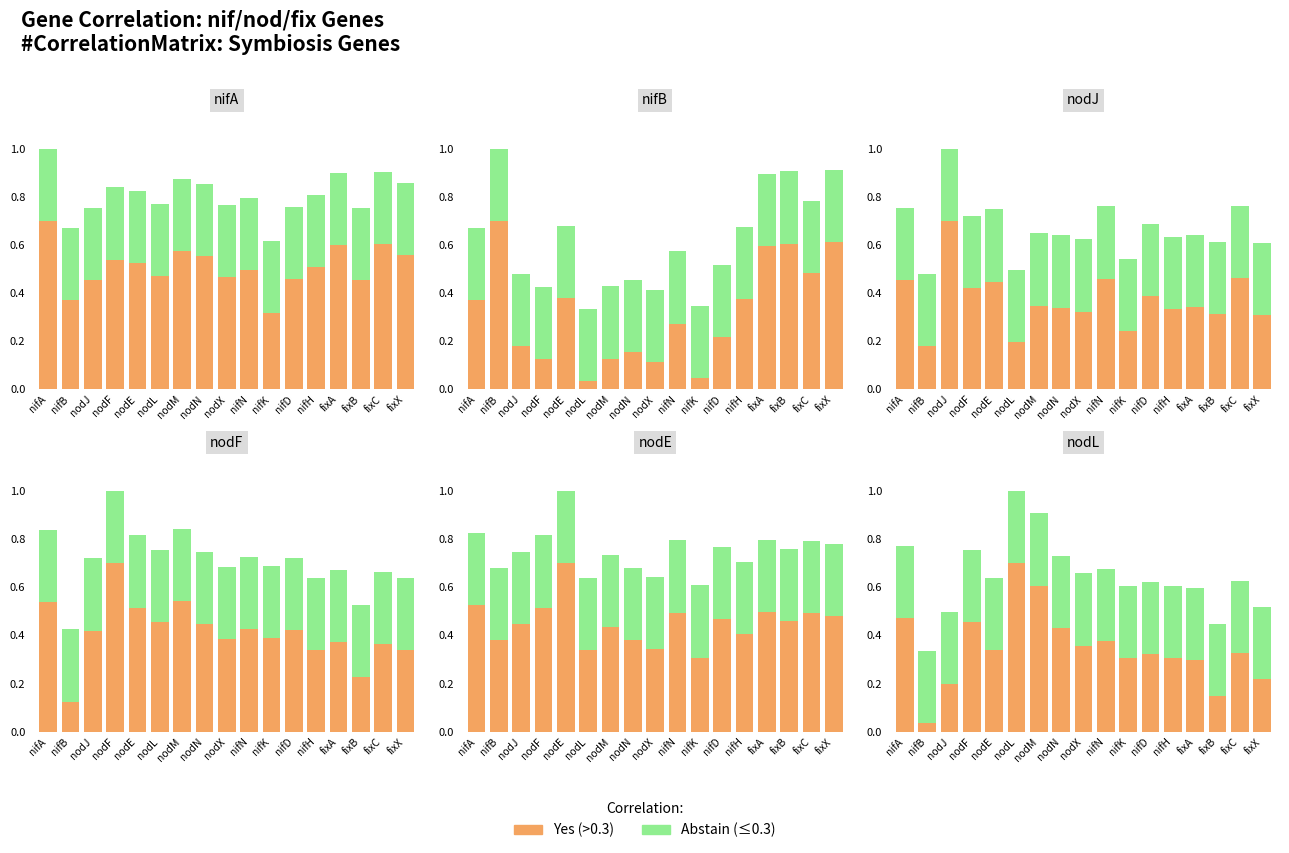

Is the value of Abstain at fixB greater than the value of Yes at fixB?

Yes